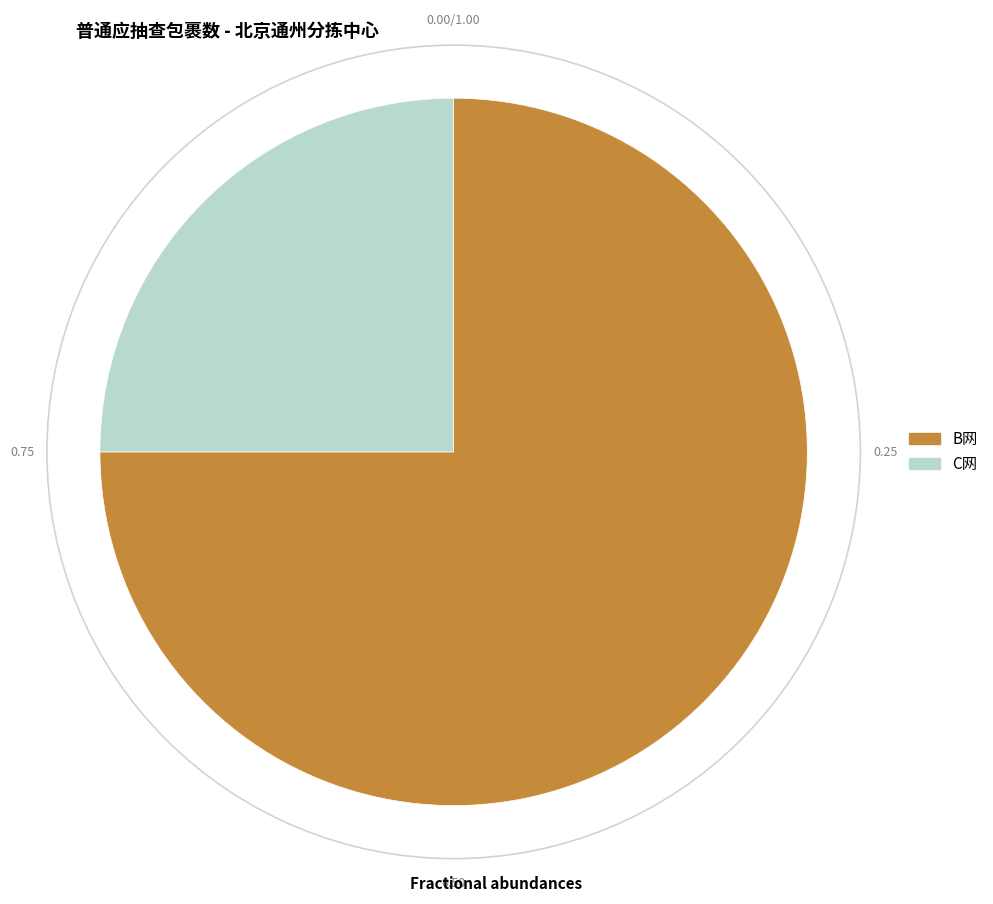

Rank the categories by value from highest to lowest.

B网, C网